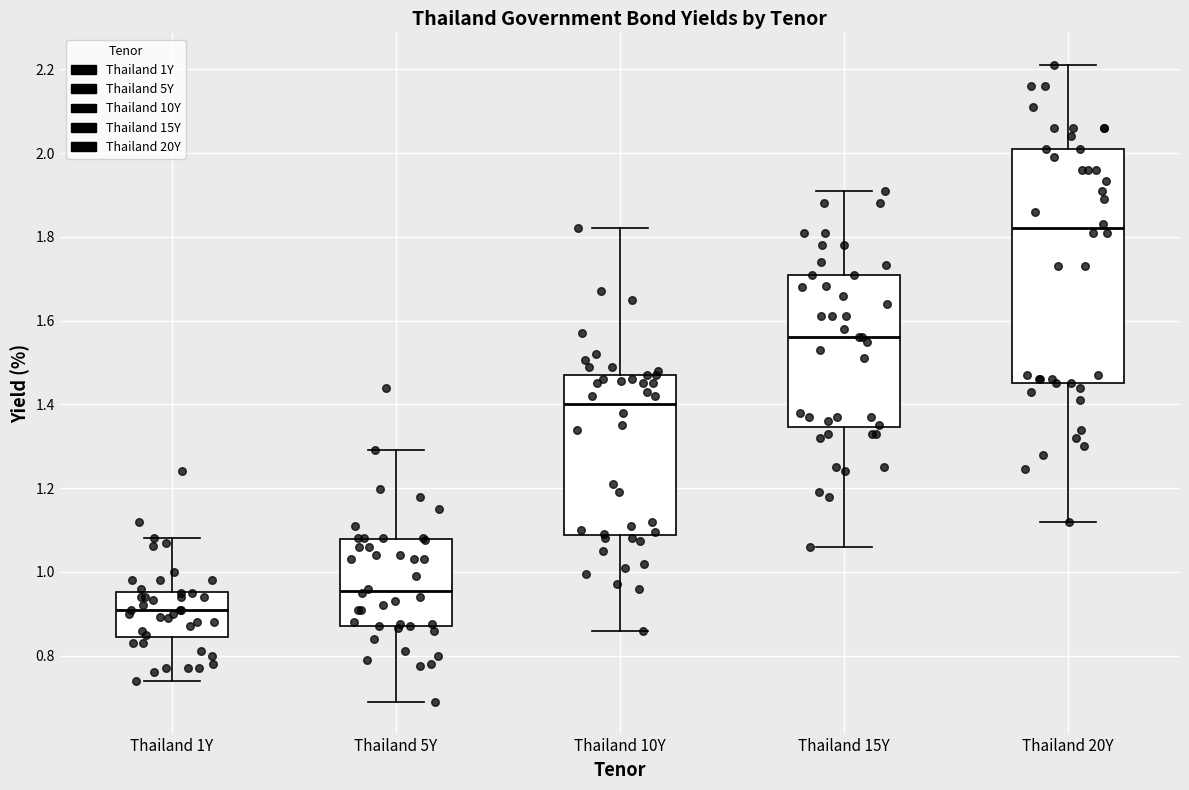

Where does the lower whisker of the box for Thailand 5Y end on the y-axis? The values are not printed on the chart, so give them approximately, as read against the axis.

0.70